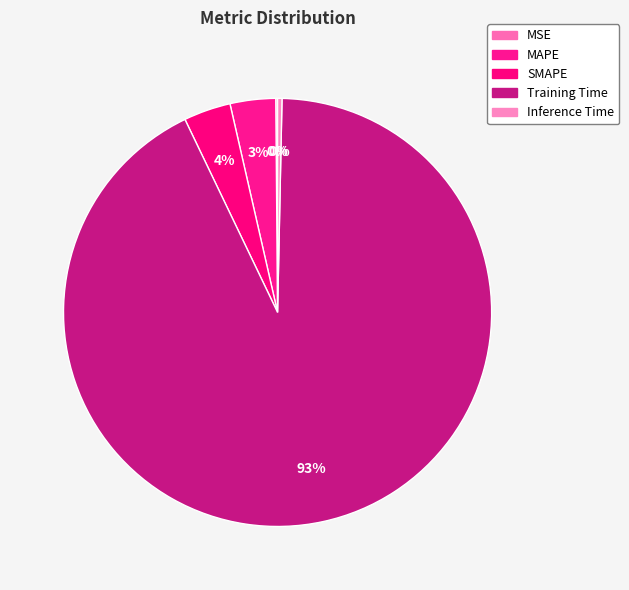

Is SMAPE the majority of the pie?

No